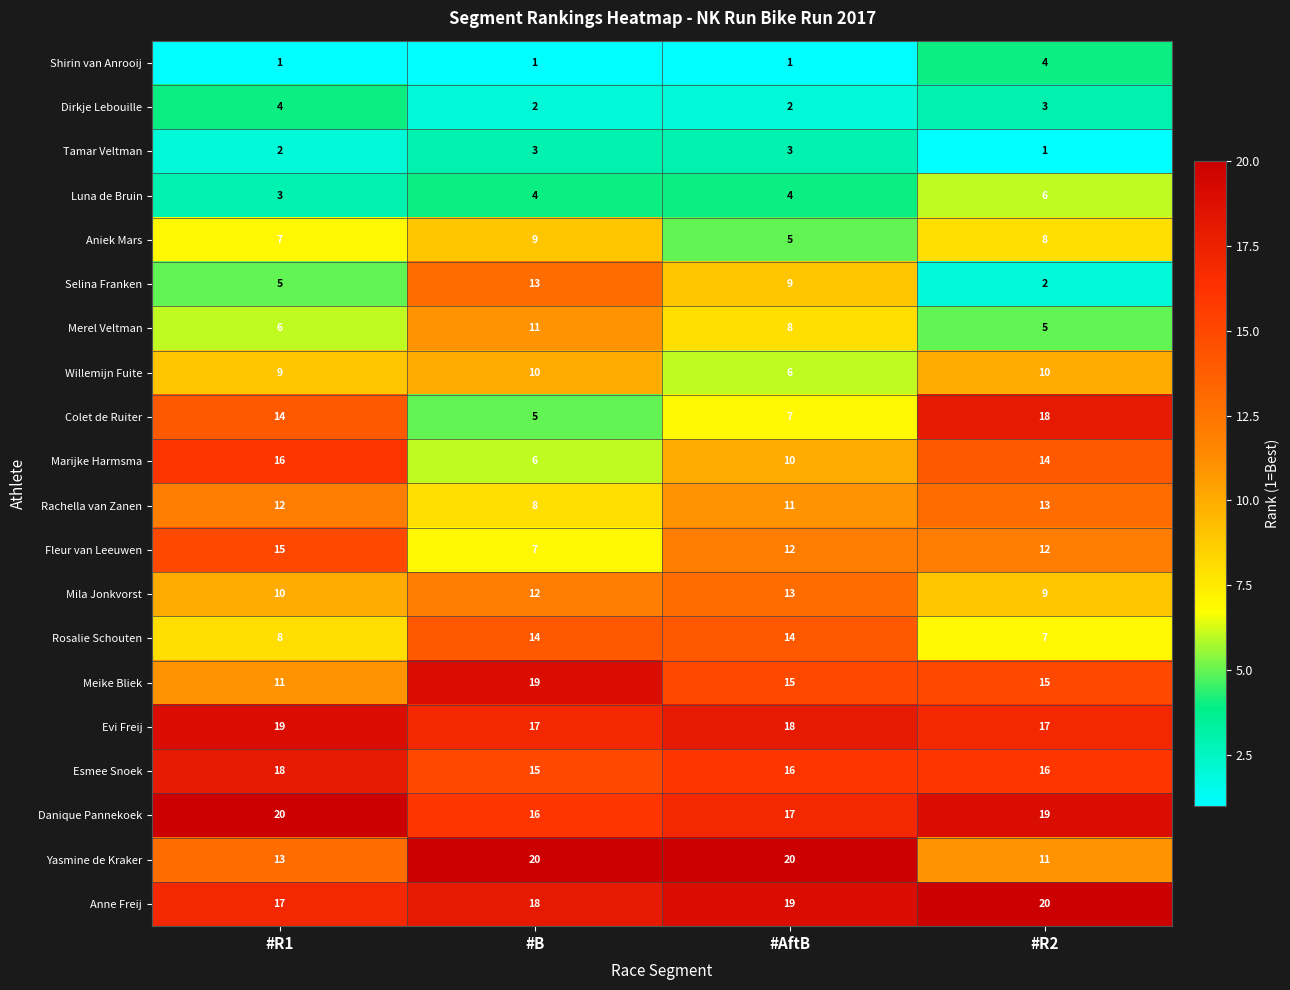

Rank the series at #R1 from lowest to highest value.

Shirin van Anrooij, Tamar Veltman, Luna de Bruin, Dirkje Lebouille, Selina Franken, Merel Veltman, Aniek Mars, Rosalie Schouten, Willemijn Fuite, Mila Jonkvorst, Meike Bliek, Rachella van Zanen, Yasmine de Kraker, Colet de Ruiter, Fleur van Leeuwen, Marijke Harmsma, Anne Freij, Esmee Snoek, Evi Freij, Danique Pannekoek